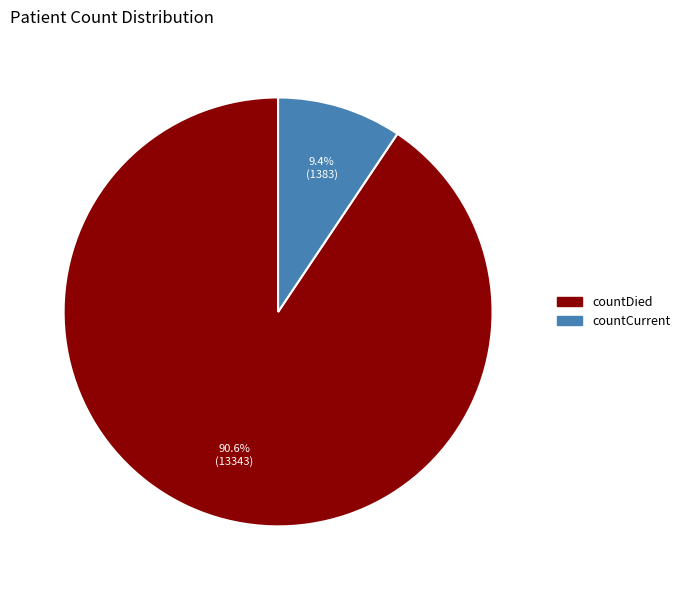

How many slices are in this pie chart?

2